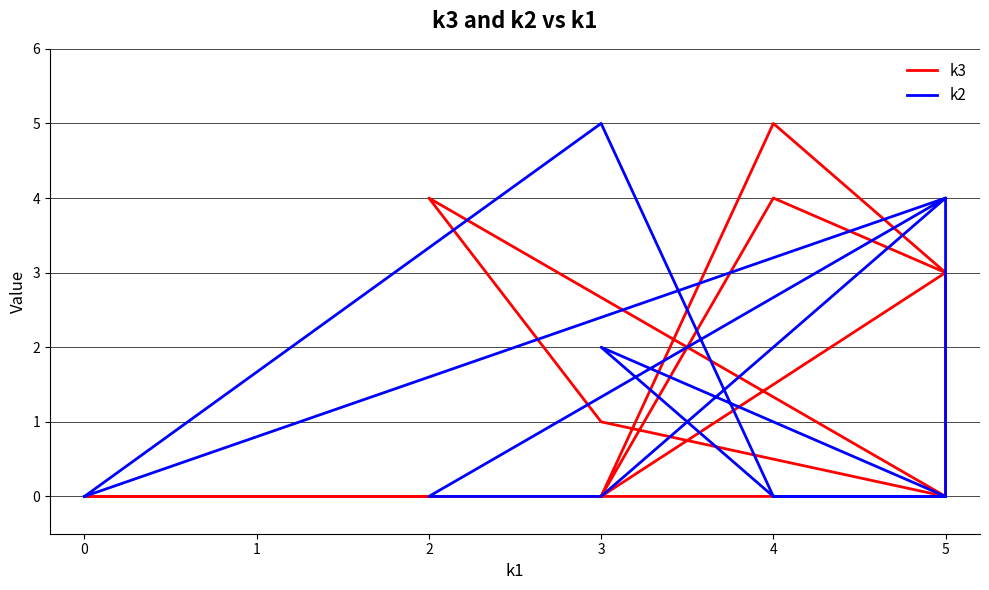

Where is k2 nearest to the value 2?

3